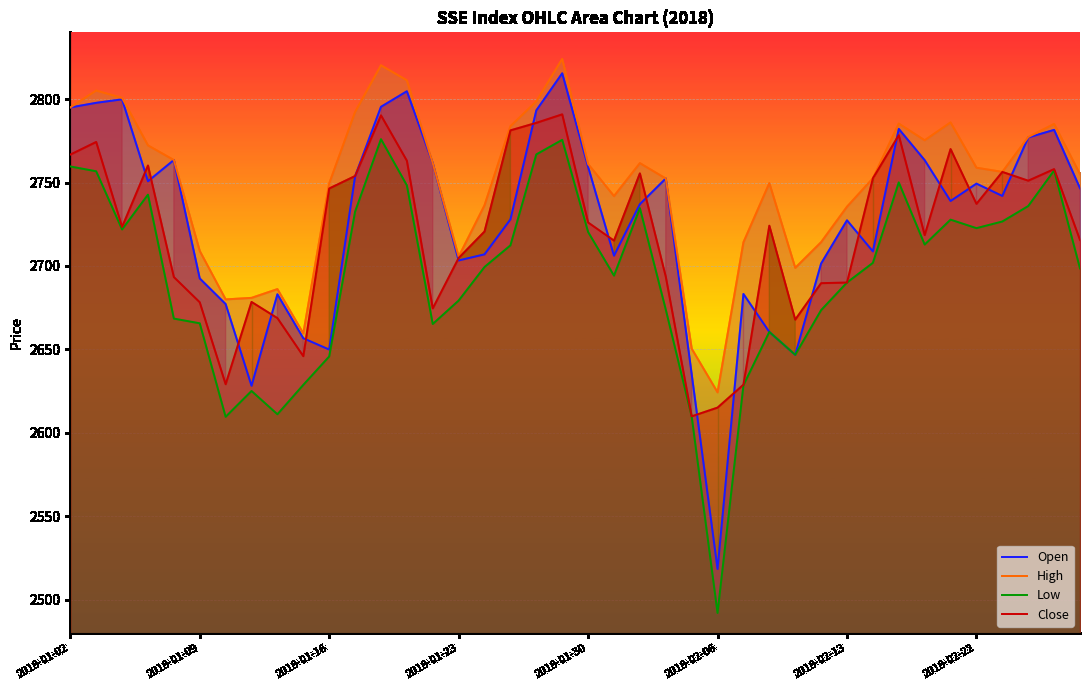

True or false: Low and Open intersect in this chart.

False